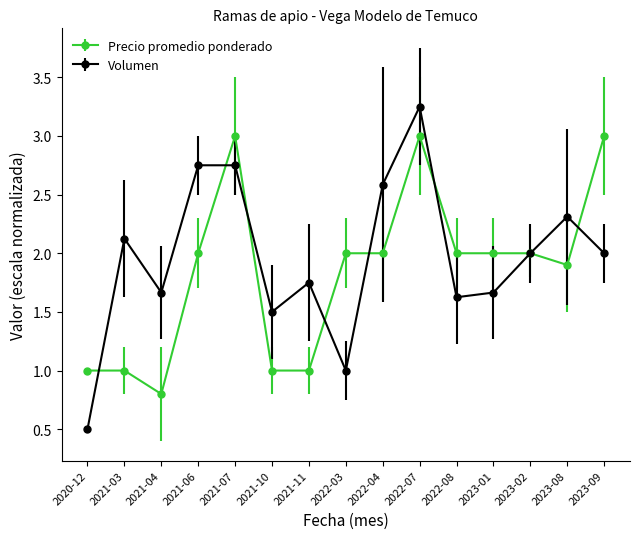

Count the number of data series in this chart.

2